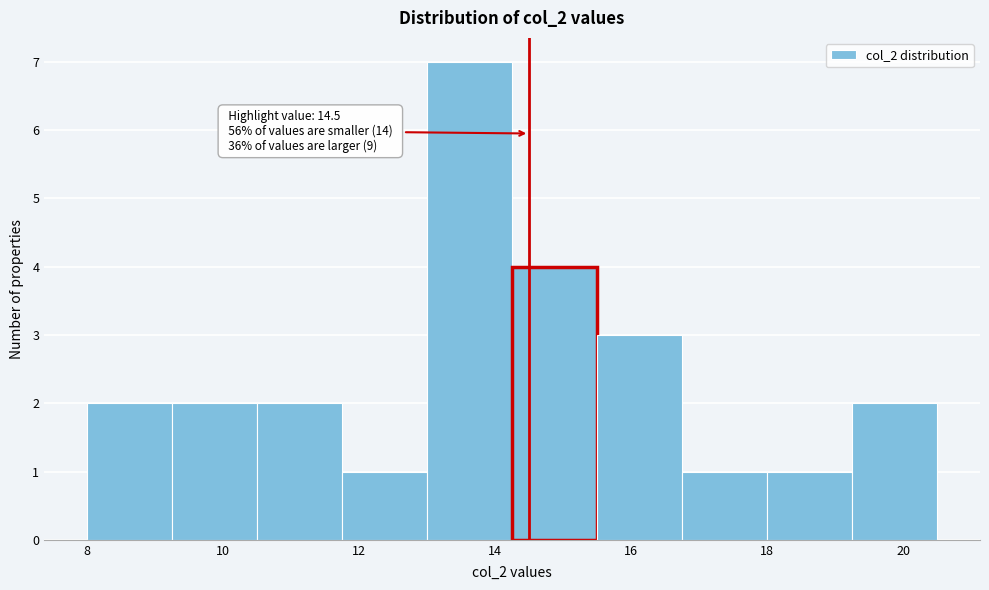

Over which range of the x-axis is the bar tallest?

13.00 to 14.25